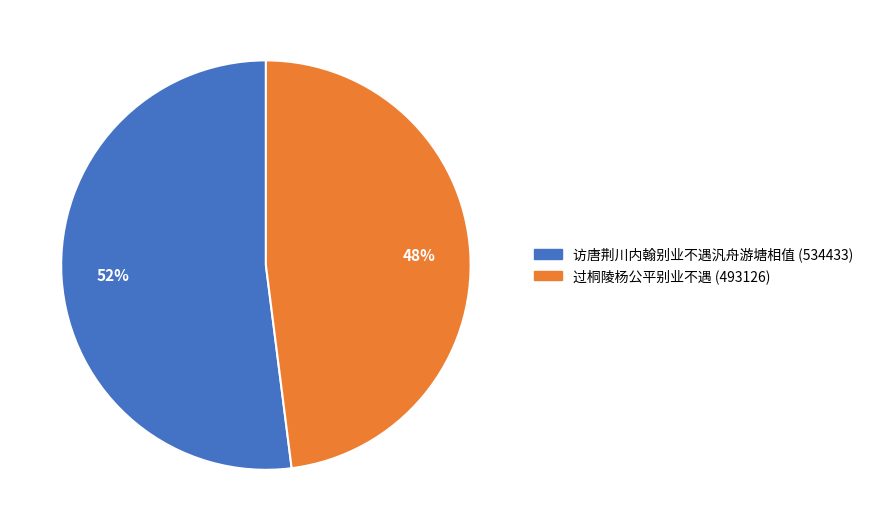

To the nearest percent, what is the difference between the 过桐陵杨公平别业不遇 and 访唐荆川内翰别业不遇汎舟游塘相值 slice percentages?

4%